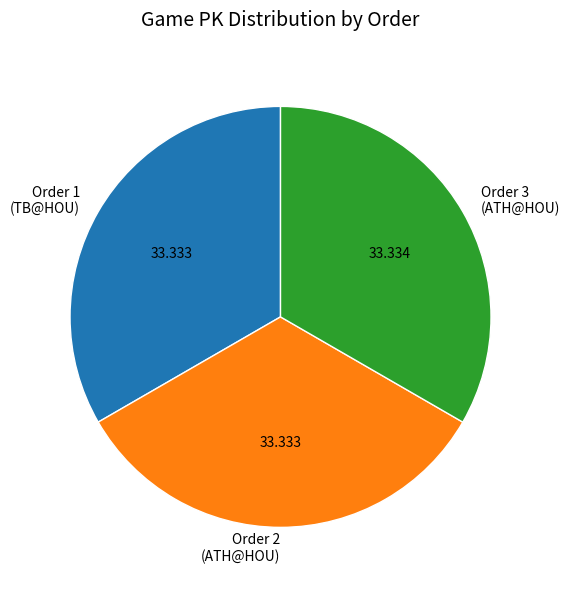

Does Order 1 (TB@HOU) represent more than half of the total?

No